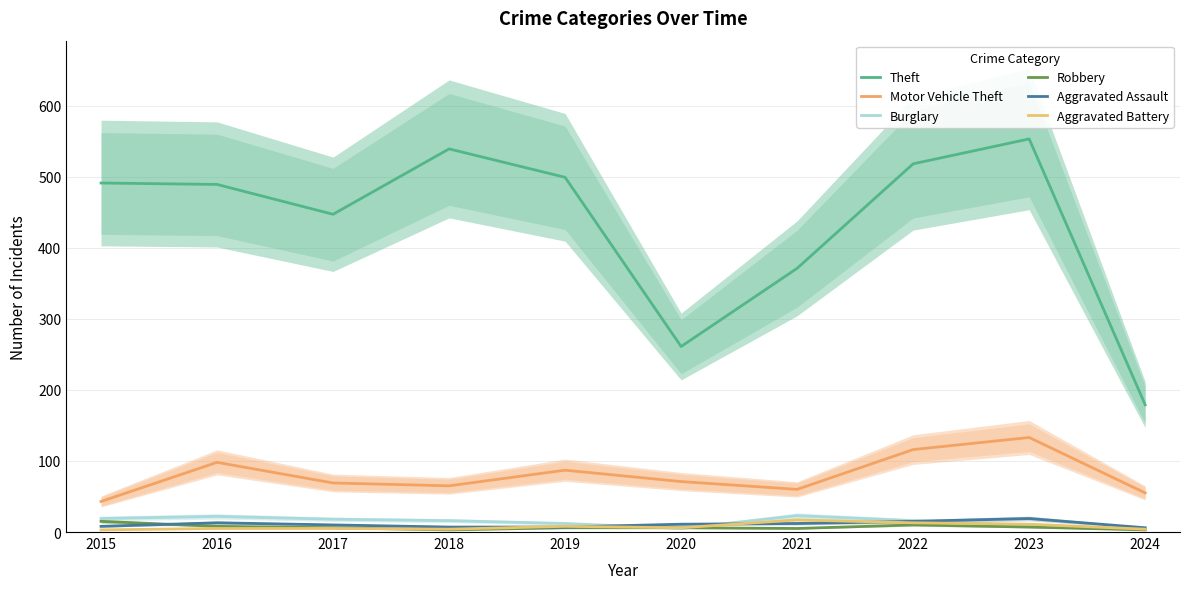

Read the Robbery value at 2018, to the nearest 5.

5